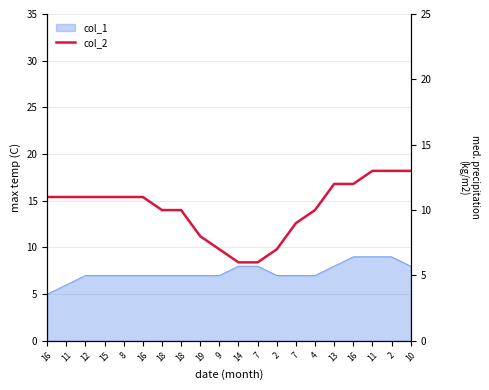

How many data points are less than 11?

9